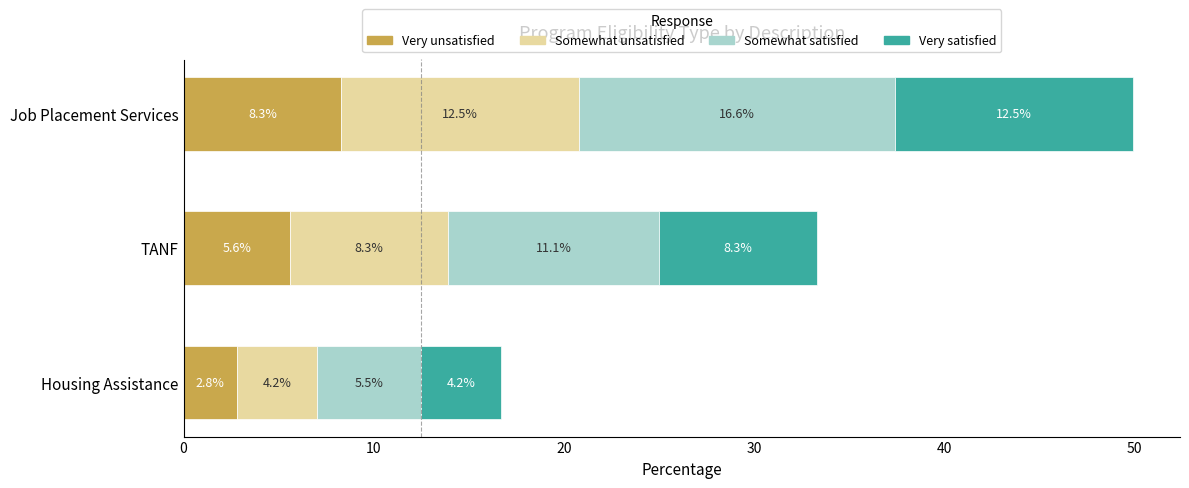

Which category has the highest value in the Very unsatisfied series?

Job Placement Services